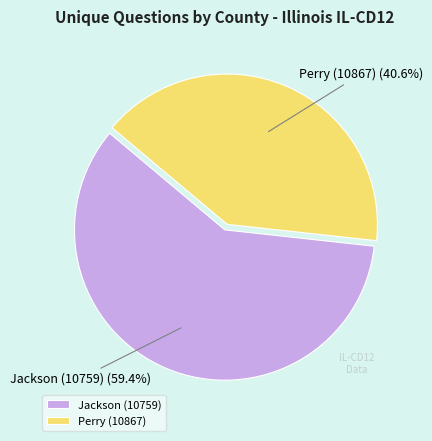

To the nearest percent, what portion does Jackson (10759) represent?

59%